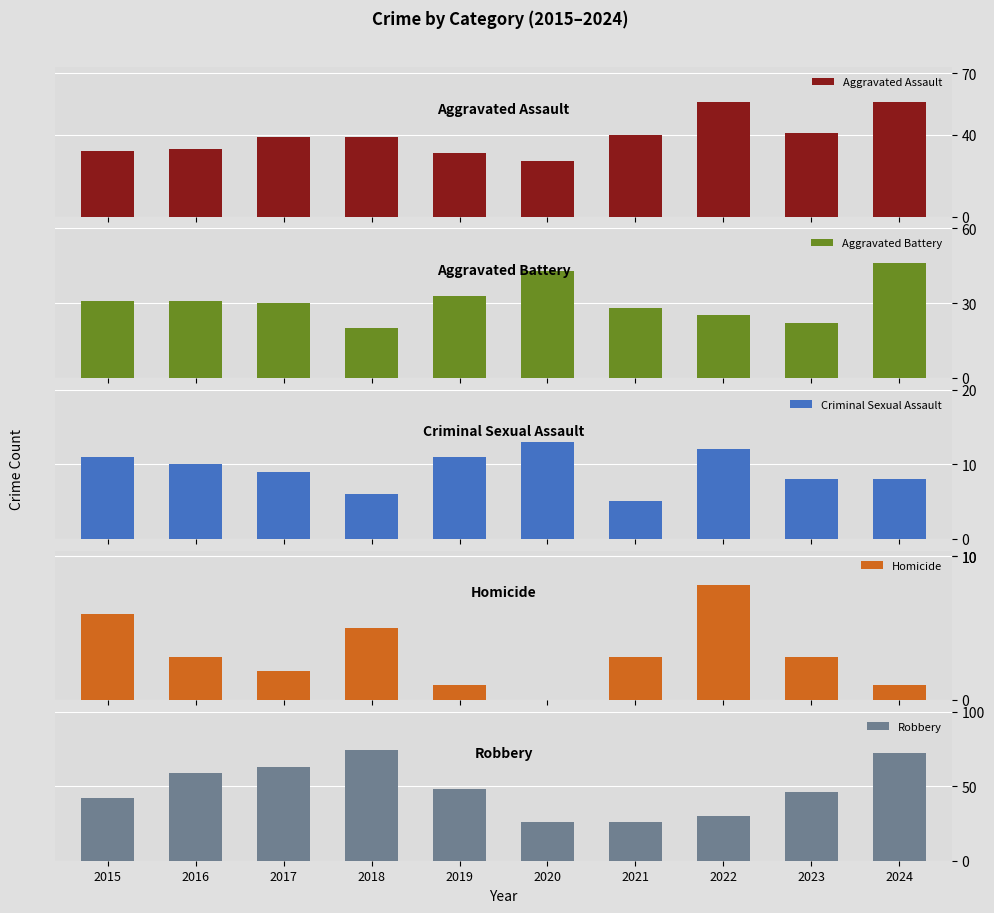

Is the value of Aggravated Battery at 2024 greater than the value of Criminal Sexual Assault at 2018?

Yes